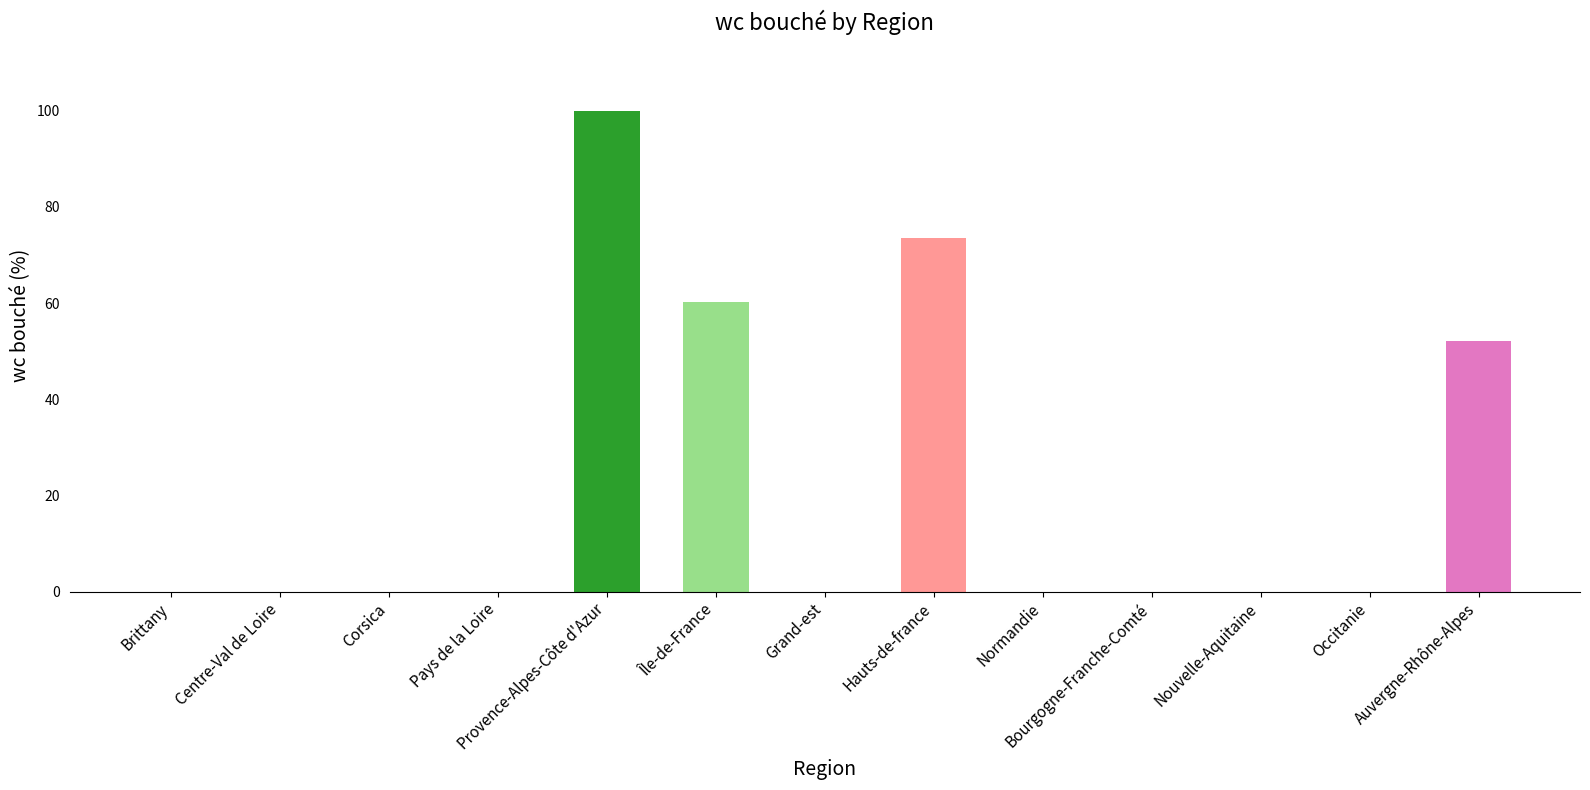

What is the greatest value displayed?

100.0